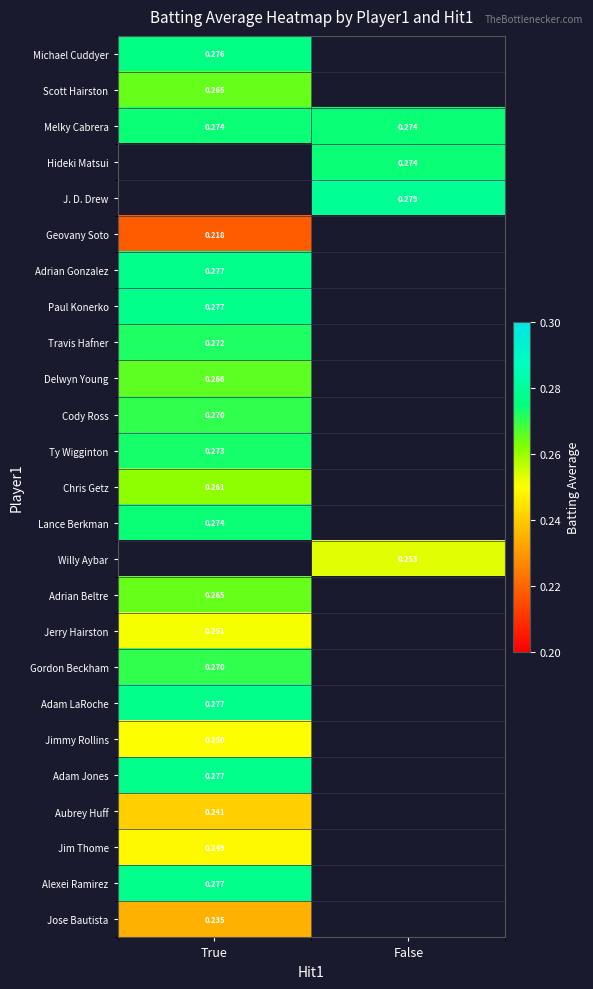

Which series changed the most between True and False?

Melky Cabrera